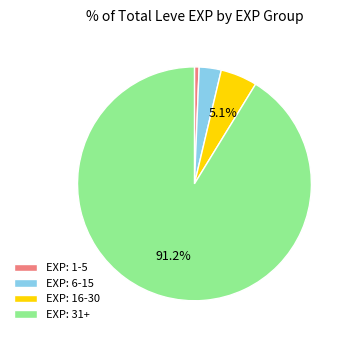

How much of the chart is everything except EXP: 16-30?

94.9%